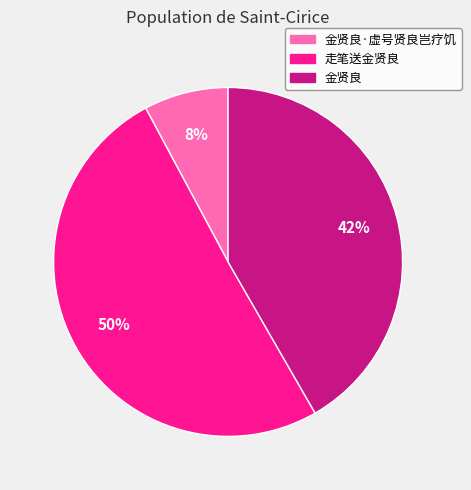

To the nearest percent, what is the average slice percentage?

33%